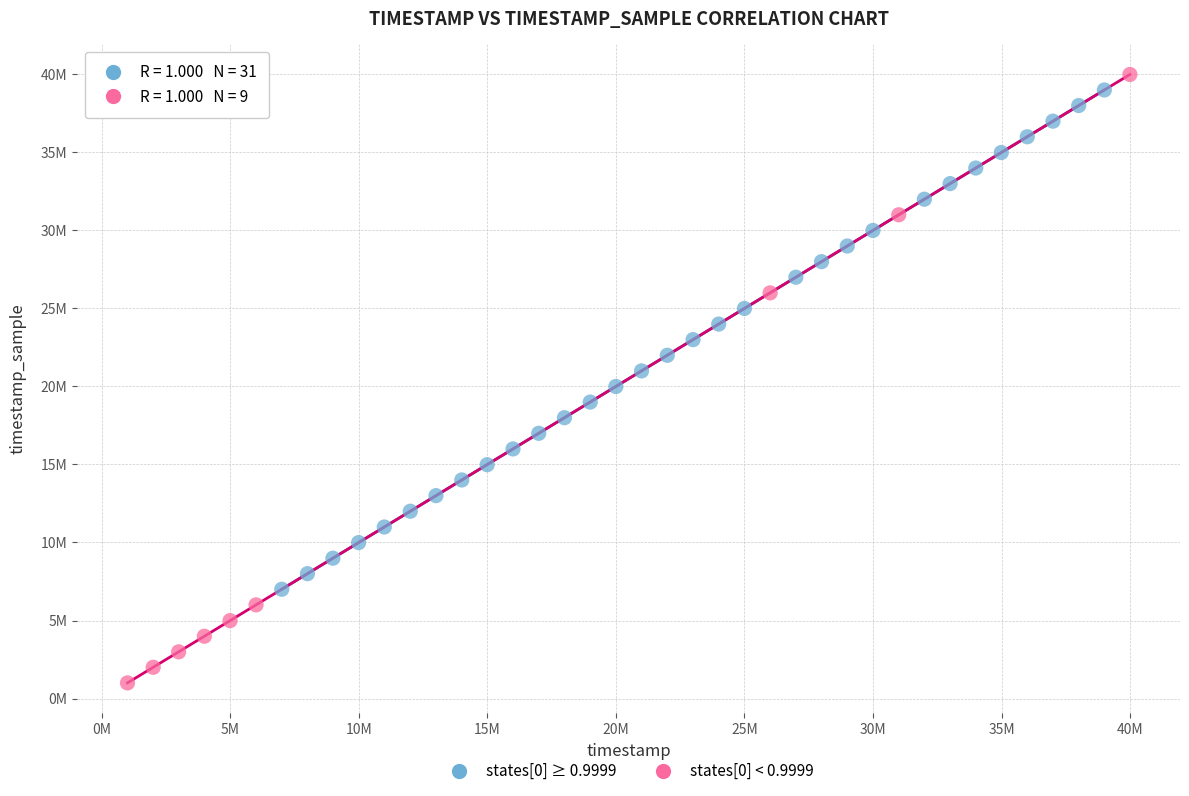

Which series has the largest Y range (max minus min)?

states[0] < 0.9999